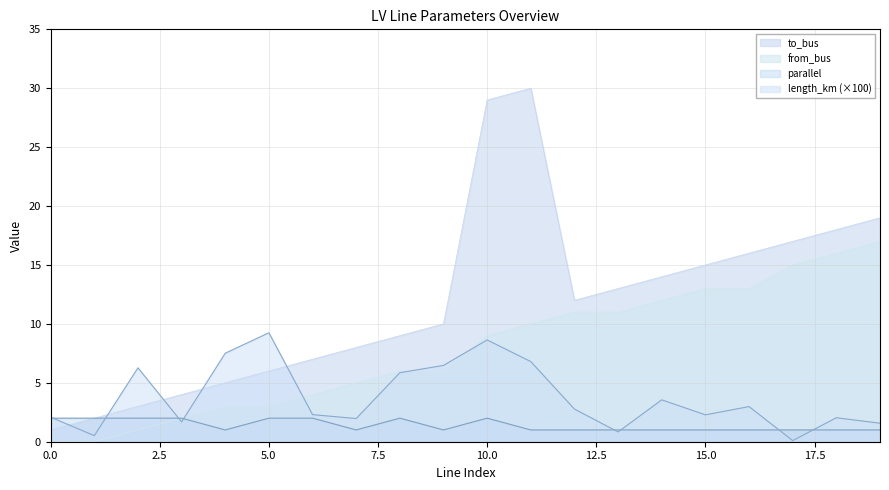

At 18, list the series in order from largest to smallest.

to_bus, from_bus, length_km, parallel